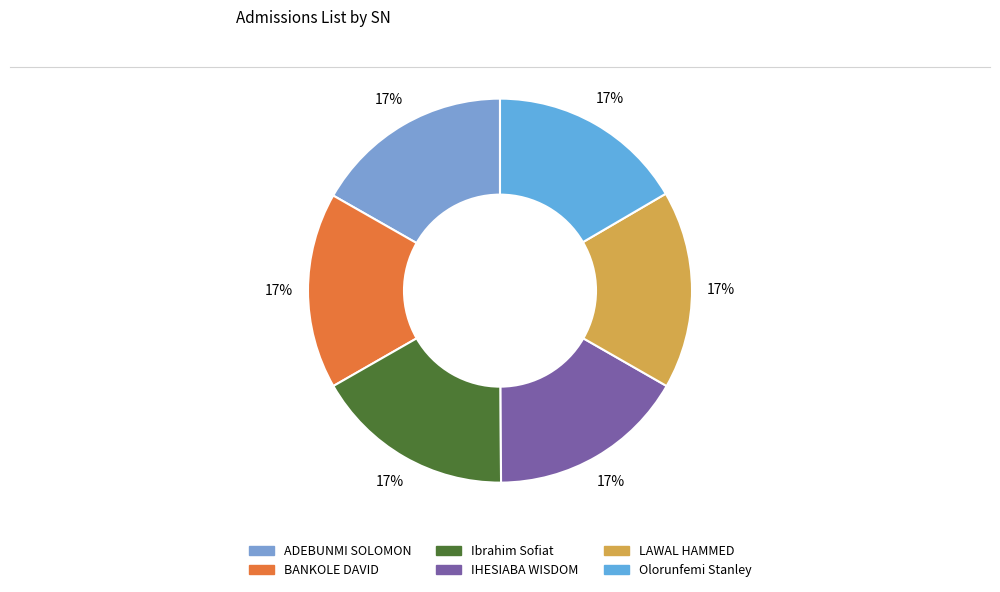

How many slices are in this pie chart?

6